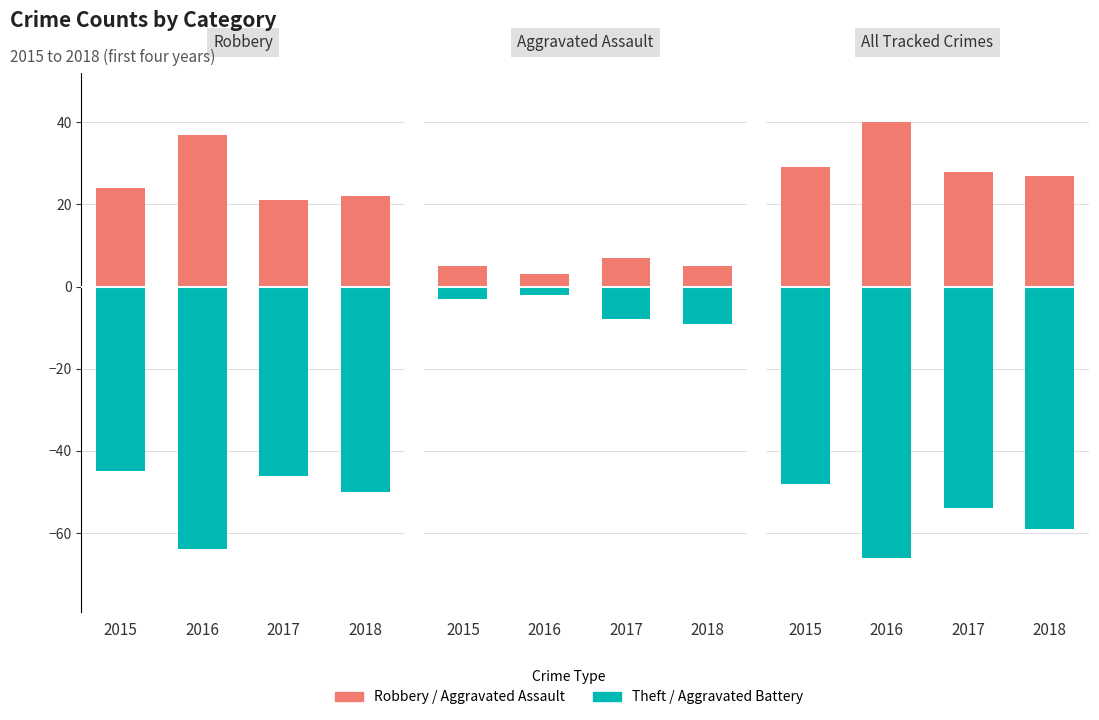

What is the sum of the Negative (Theft / Battery) values at 2016 and 2015?

-114